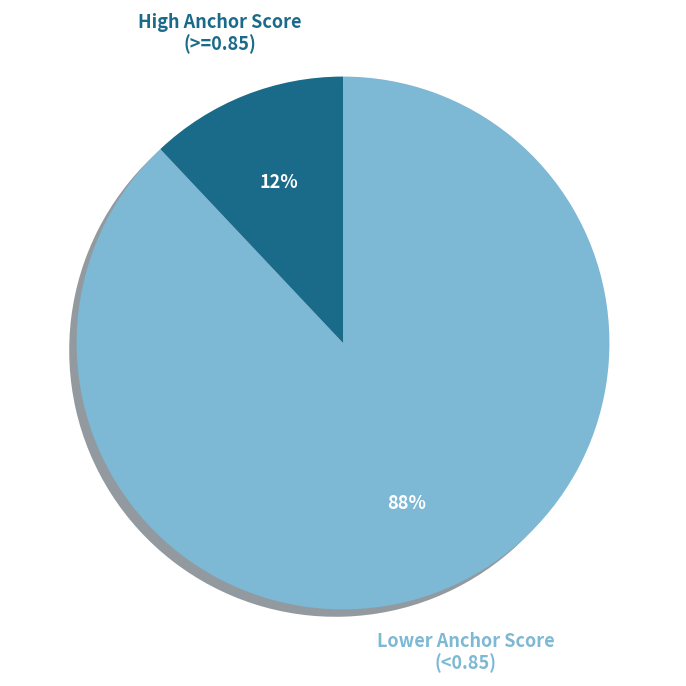

To the nearest percent, what is the difference between the largest and smallest slice percentages?

76%